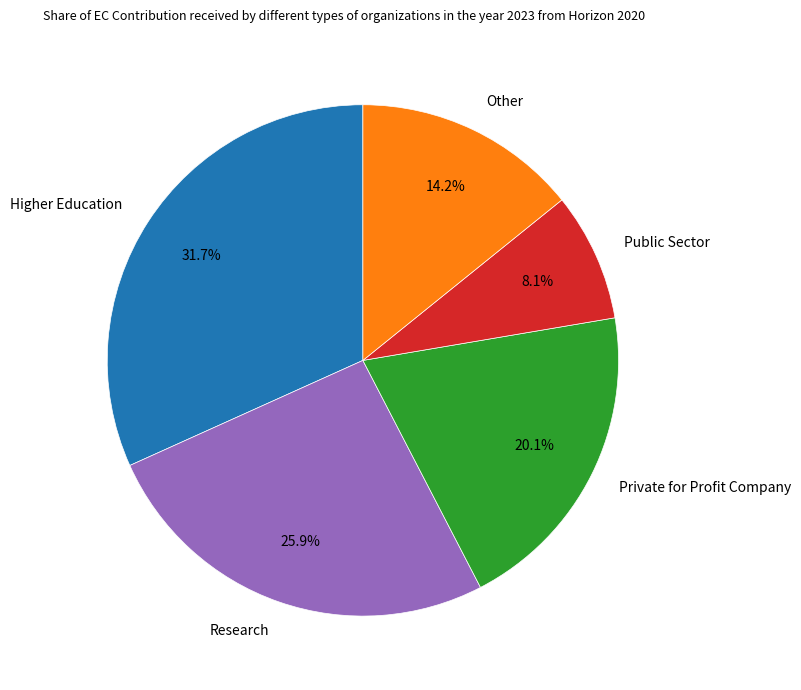

Combined, what portion of the pie is Public Sector and Private for Profit Company?

28.2%